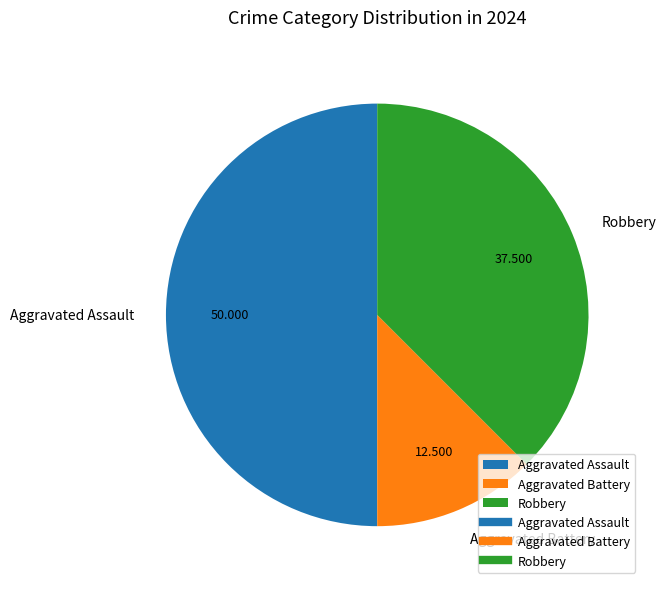

Which category has the biggest portion of the pie?

Aggravated Assault